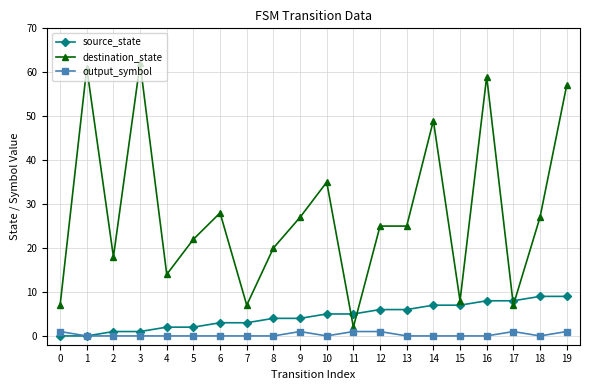

Reading left to right, extract all data points from this chart.

source_state: 0=0	1=0	2=1	3=1	4=2	5=2	6=3	7=3	8=4	9=4	10=5	11=5	12=6	13=6	14=7	15=7	16=8	17=8	18=9	19=9
destination_state: 0=7	1=61	2=18	3=62	4=14	5=22	6=28	7=7	8=20	9=27	10=35	11=2	12=25	13=25	14=49	15=8	16=59	17=7	18=27	19=57
output_symbol: 0=1	1=0	2=0	3=0	4=0	5=0	6=0	7=0	8=0	9=1	10=0	11=1	12=1	13=0	14=0	15=0	16=0	17=1	18=0	19=1